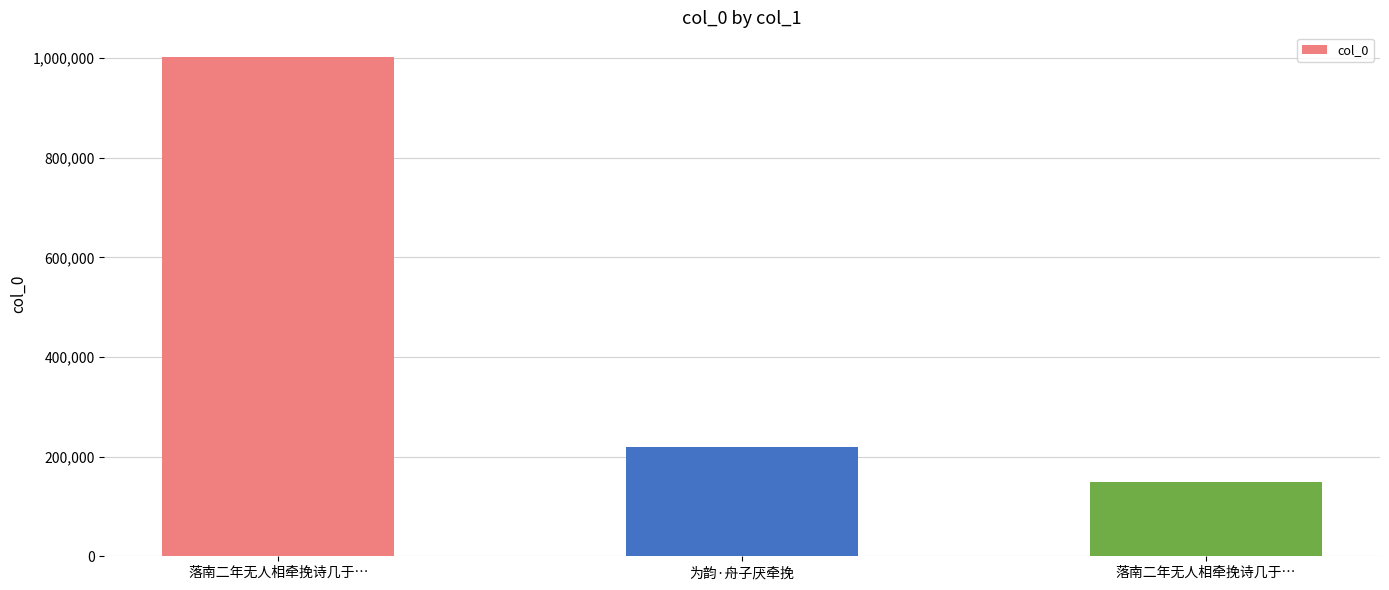

At which category does the chart reach its minimum across all series?

落南二年无人相牵挽诗几于…